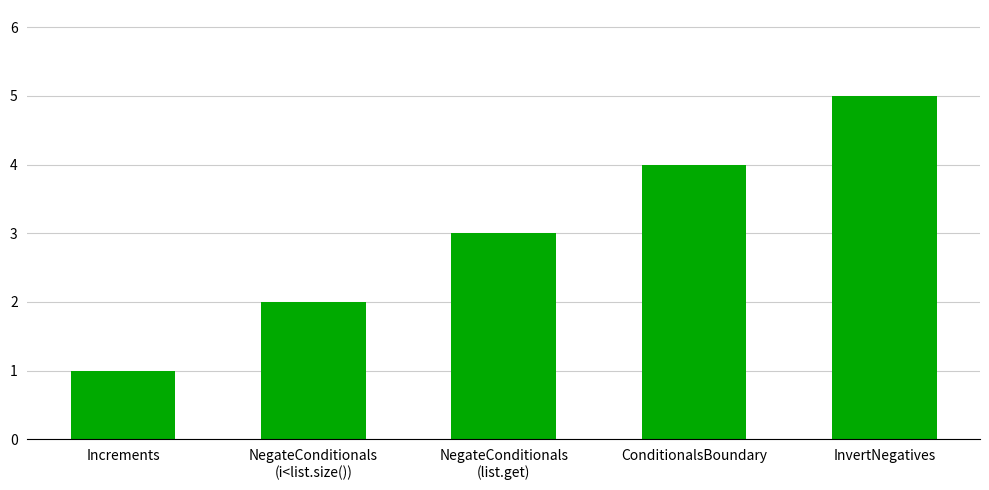

Where is the data nearest to the value 3?

NegateConditionals
(list.get)